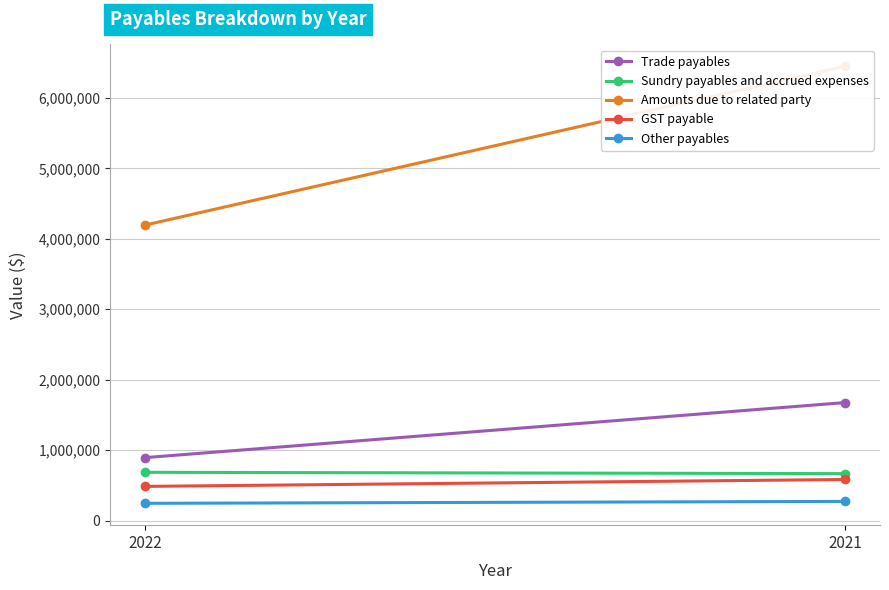

What value does the Sundry payables and accrued expenses series have at 2021, to the nearest 100?

666300